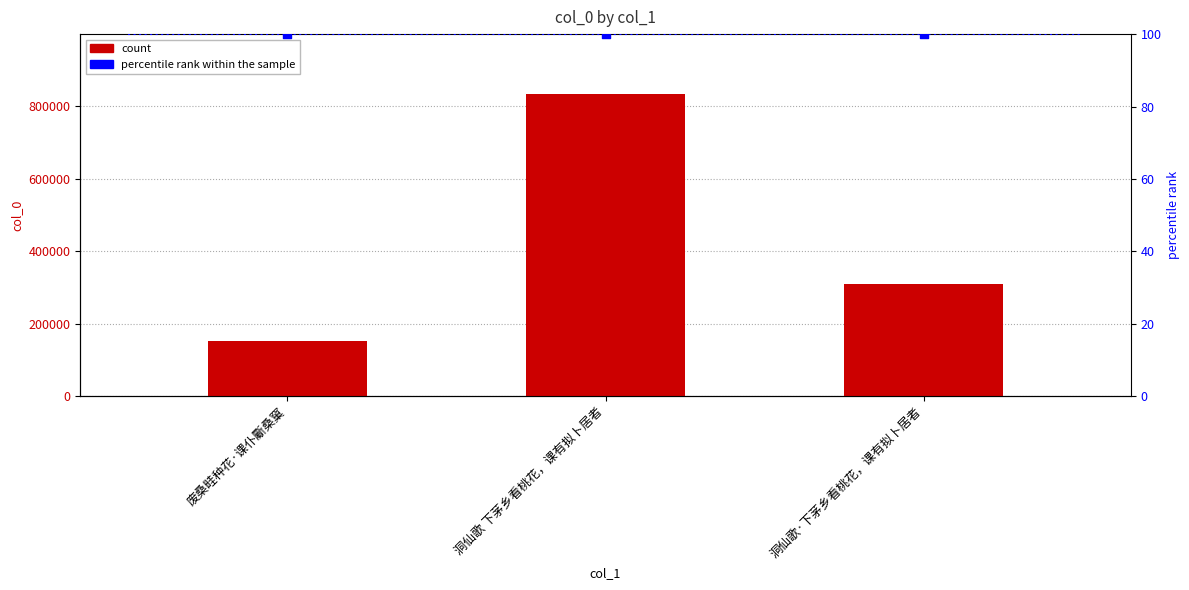

What is the total value across all series at 废桑畦种花·课仆斸桑窠?

150939